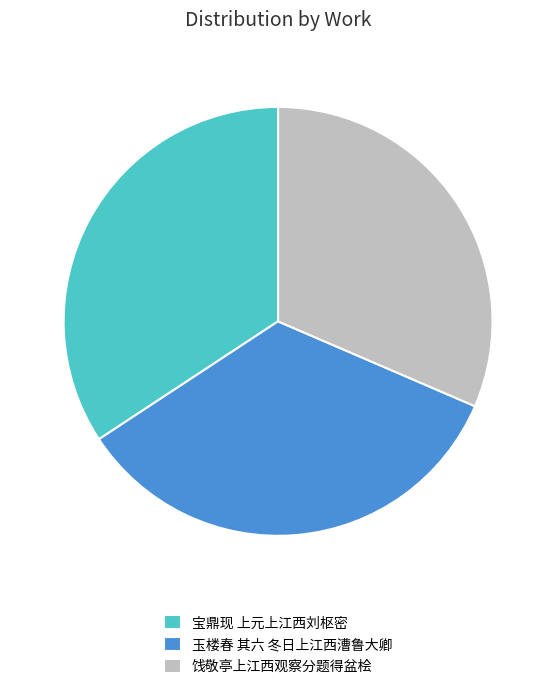

Between 宝鼎现 上元上江西刘枢密 and 饯敬亭上江西观察分题得盆桧, which is larger?

宝鼎现 上元上江西刘枢密